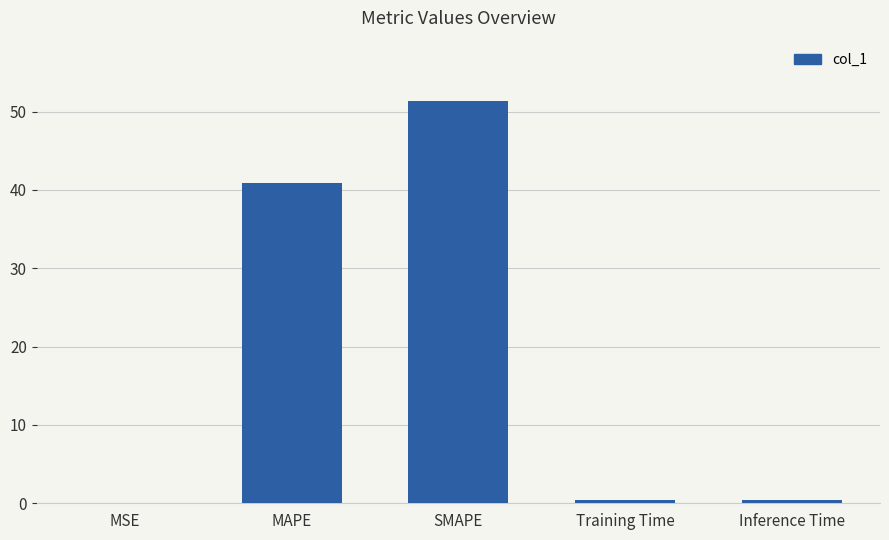

What is the sum of all values?

93.0